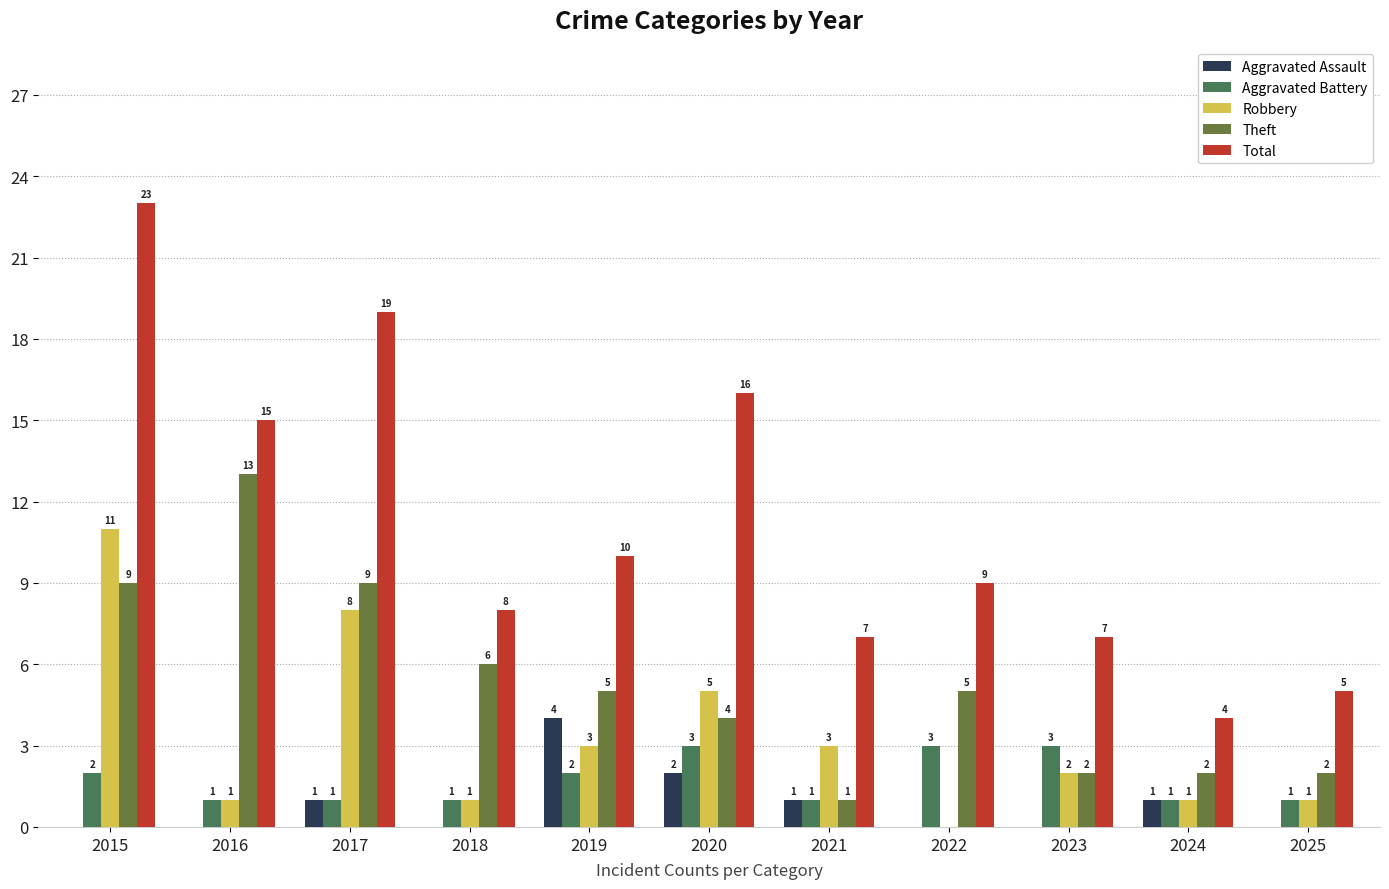

Reading left to right, list all the values displayed in this chart.

Aggravated Assault: 0	0	1	0	4	2	1	0	0	1	0
Aggravated Battery: 2	1	1	1	2	3	1	3	3	1	1
Robbery: 11	1	8	1	3	5	3	0	2	1	1
Theft: 9	13	9	6	5	4	1	5	2	2	2
Total: 23	15	19	8	10	16	7	9	7	4	5